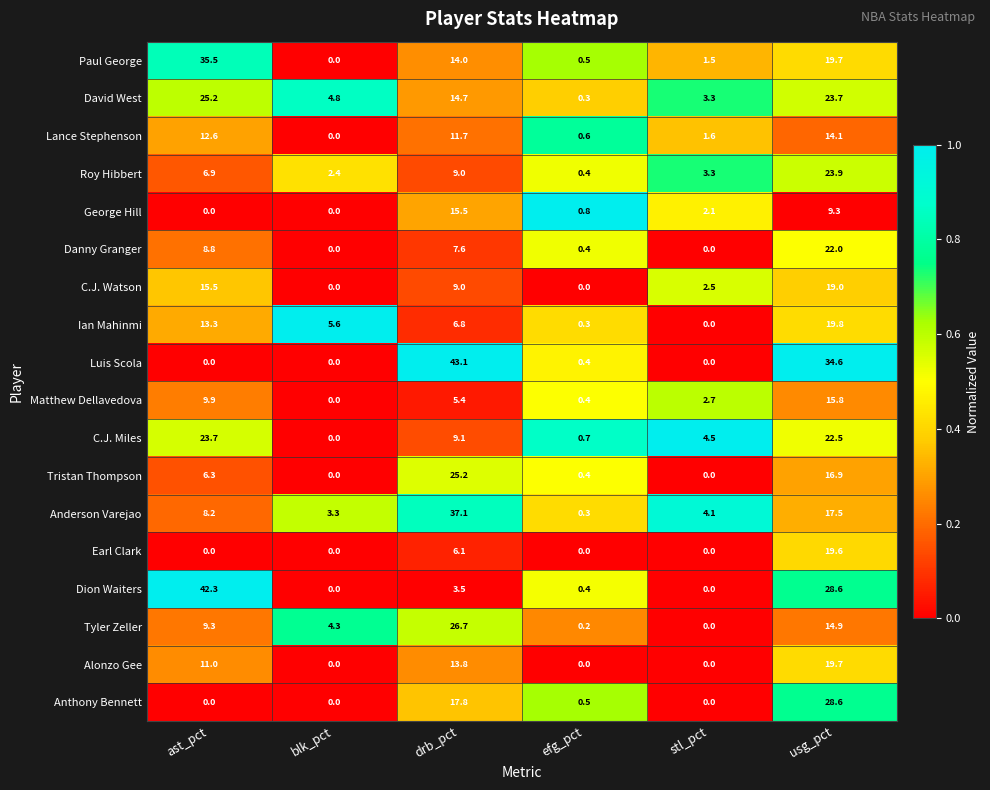

How many values in Dion Waiters are above zero?

4